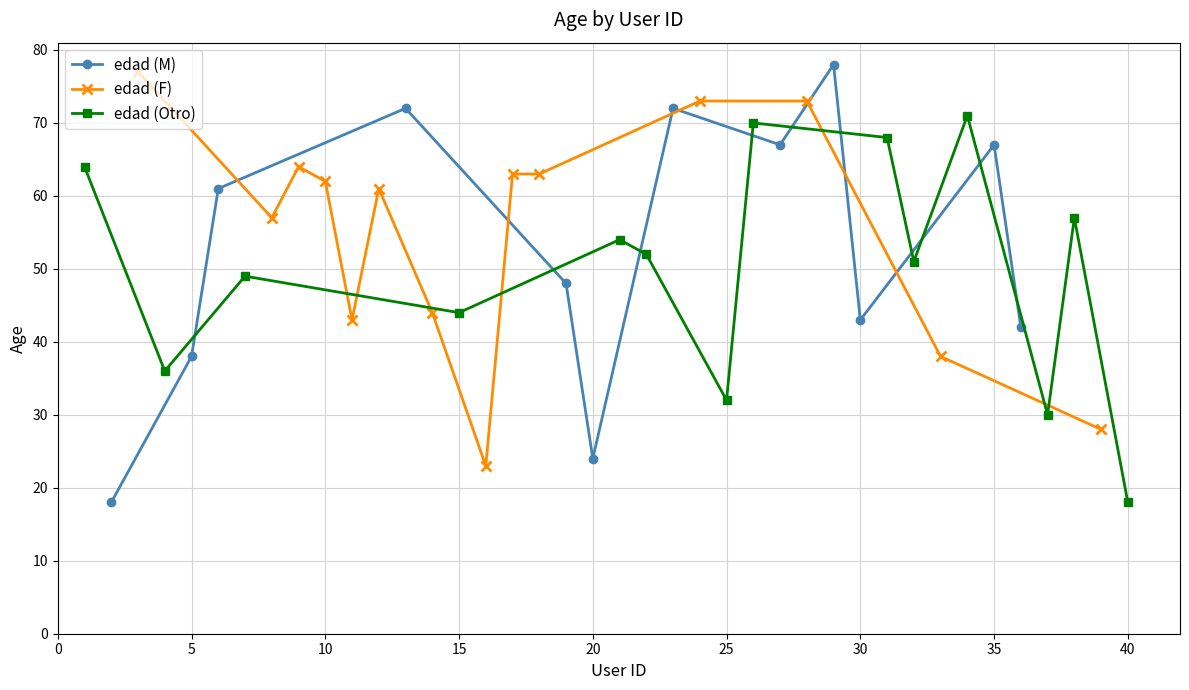

Which series has the largest range (max minus min)?

edad (M)